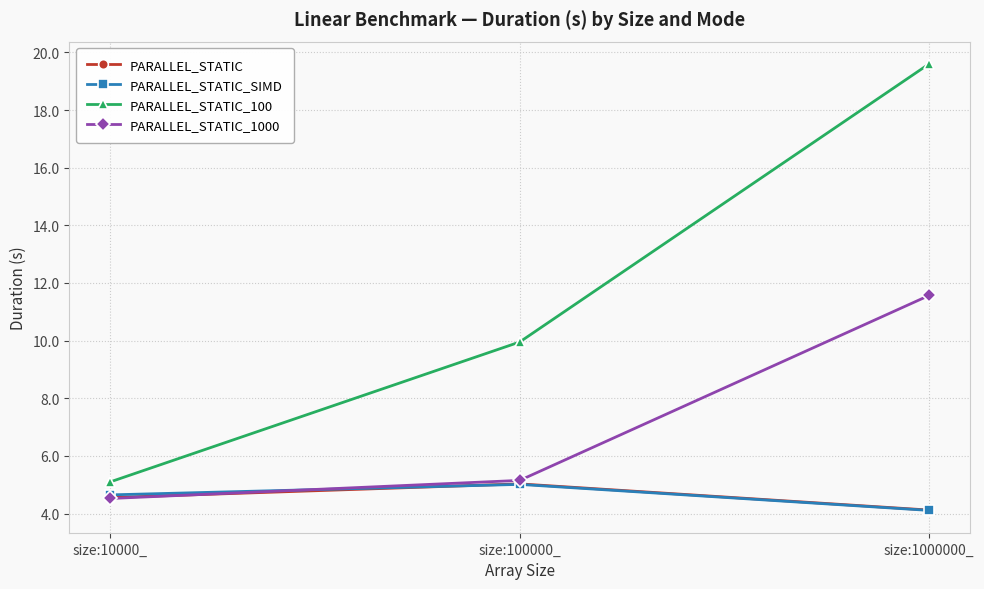

What is the minimum value for PARALLEL_STATIC?

4.1